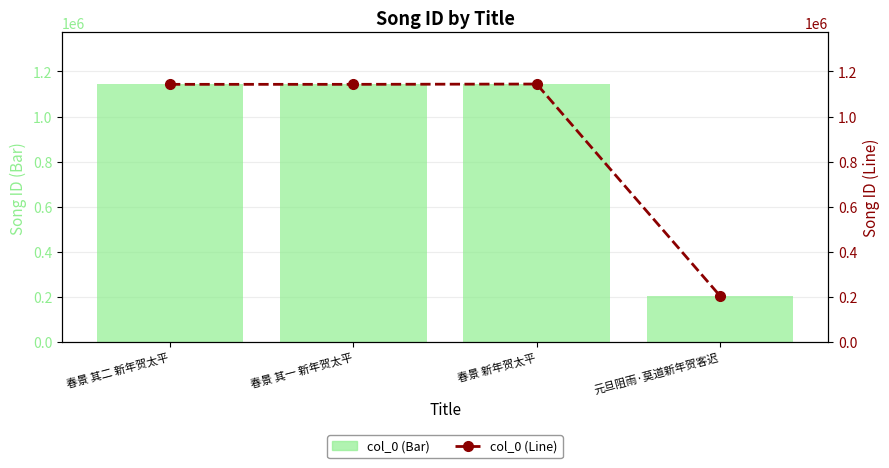

Which series has the largest total across all categories?

col_0 (Bar)